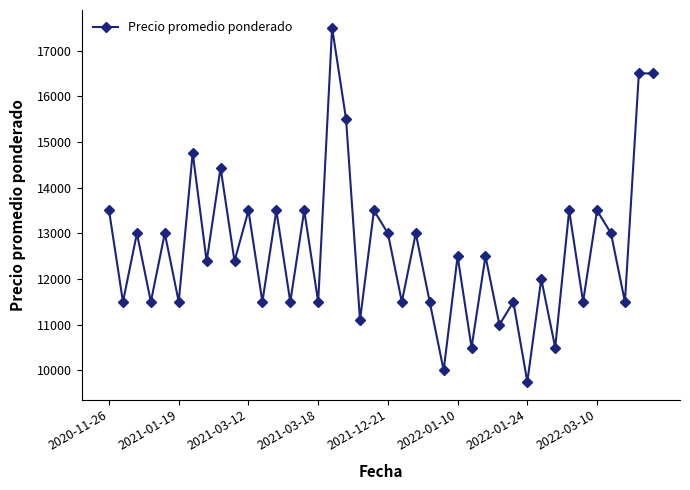

What is the sum of all values?

505824